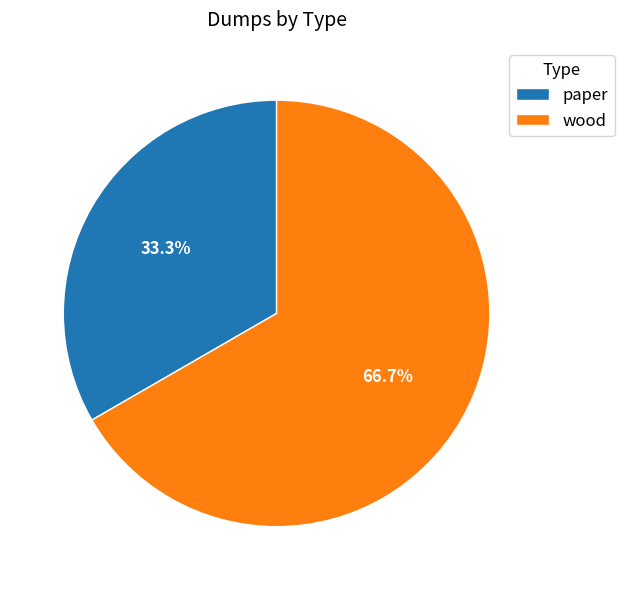

Is the sum of paper and wood greater than half?

Yes